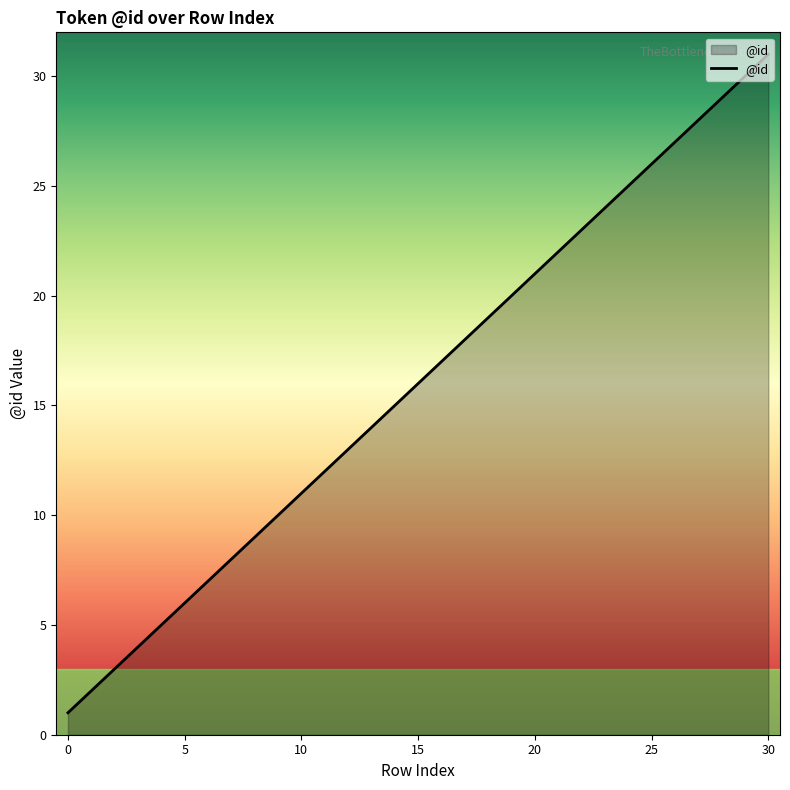

What is the difference between the maximum and minimum values?

30